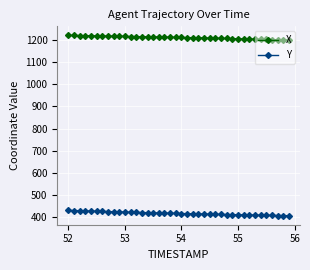

What is the value of the Y point at the 21st from the left?

414.7